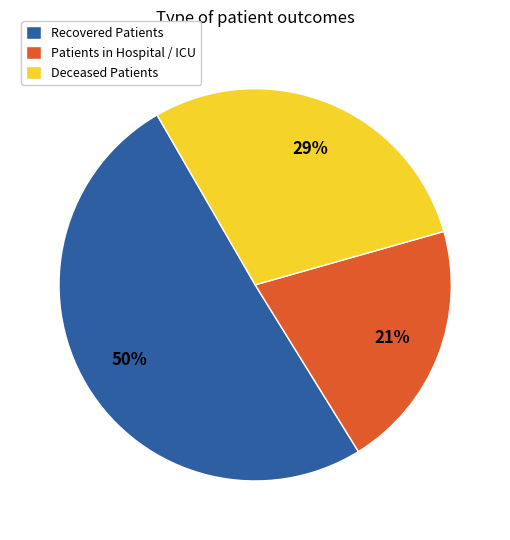

Do Patients in Hospital / ICU and Recovered Patients together represent more than half of the pie?

Yes